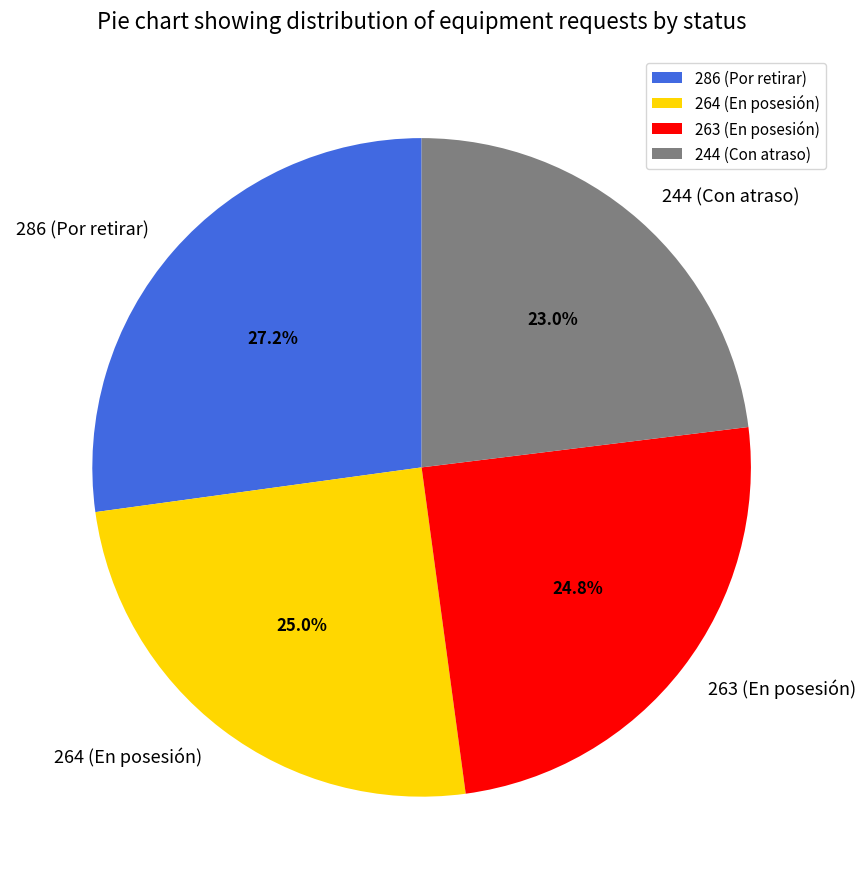

How many segments does this pie chart have?

4